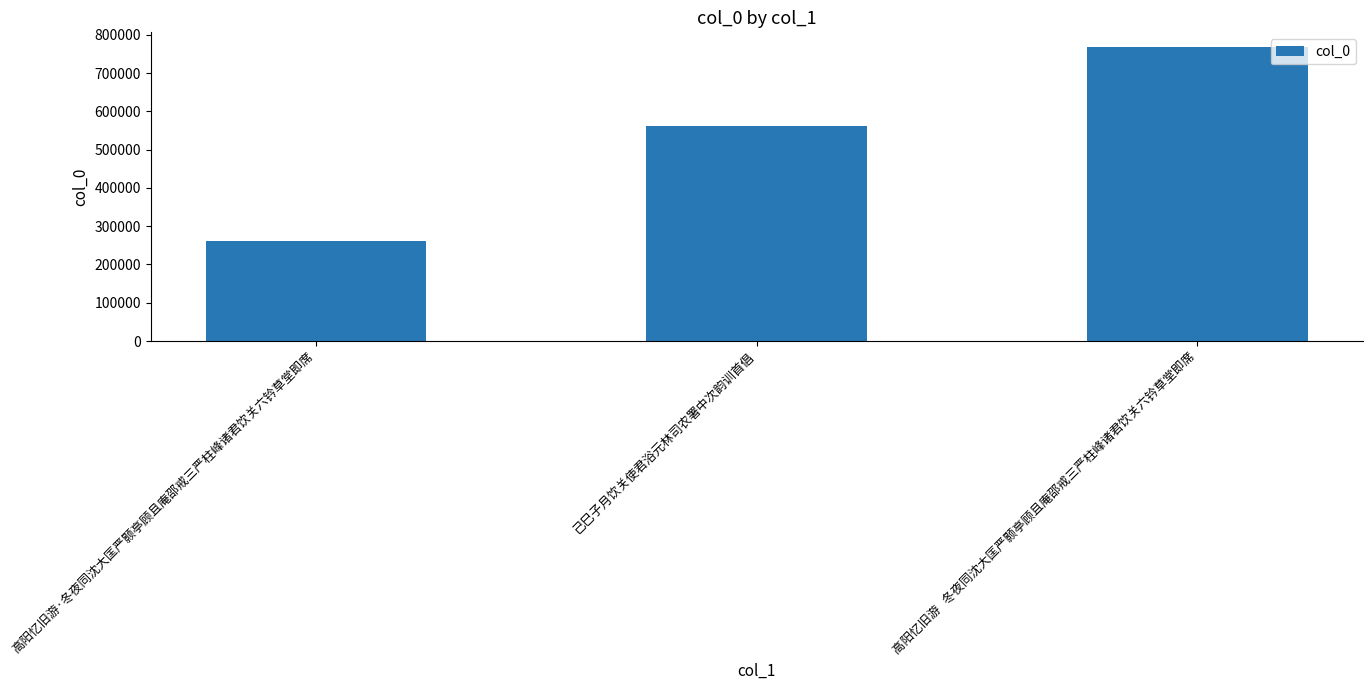

Reading left to right, list all the values displayed in this chart.

高阳忆旧游·冬夜同沈大匡严颢亭顾且庵邵戒三严柱峰诸君饮关六钤草堂即席=262509	己巳子月饮关使君浴元林司农署中次韵训首倡=562706	高阳忆旧游   冬夜同沈大匡严颢亭顾且庵邵戒三严柱峰诸君饮关六钤草堂即席=767964